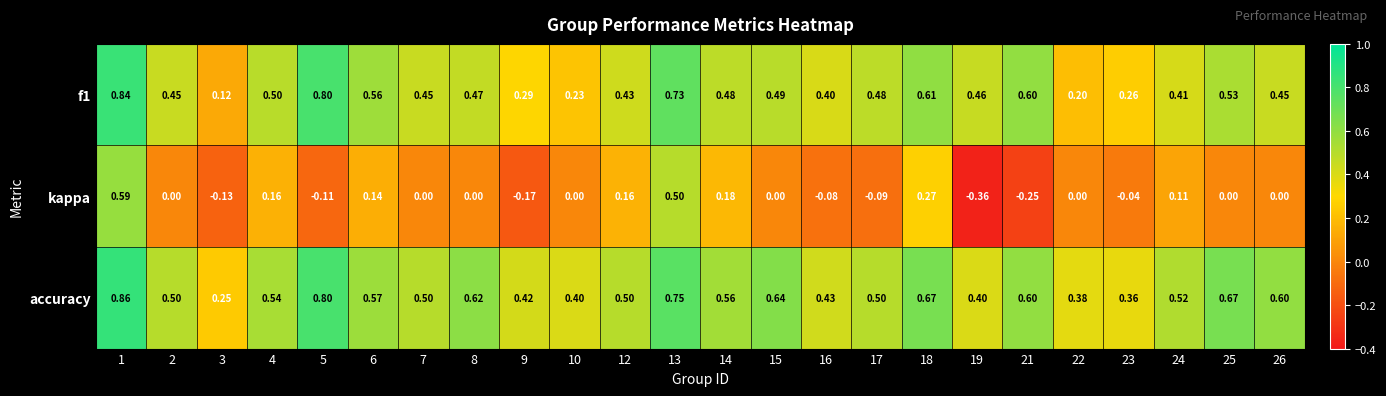

Which series has the largest total across all categories?

accuracy